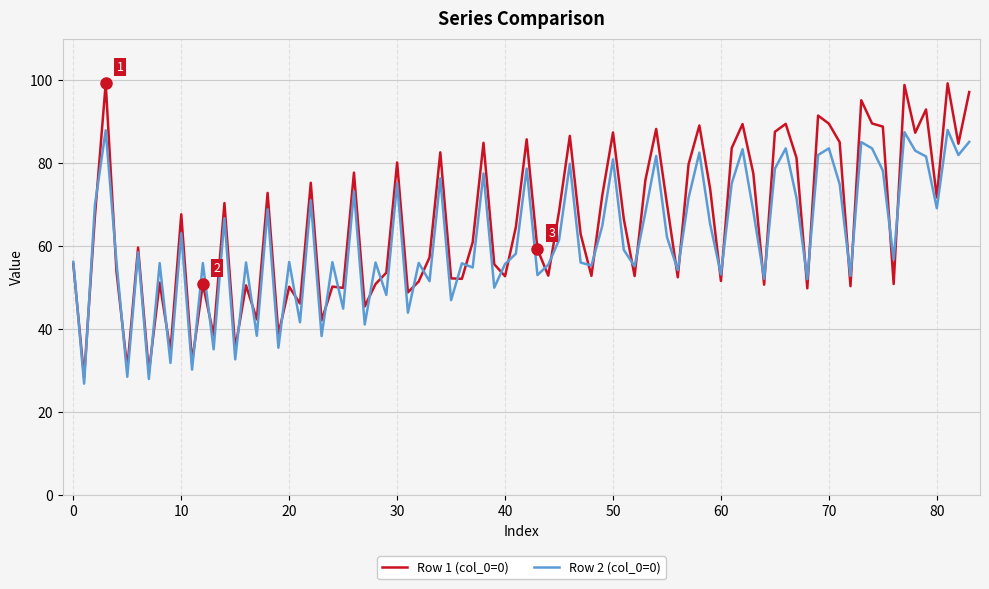

Which series has the largest range (max minus min)?

Row 1 (col_0=0)